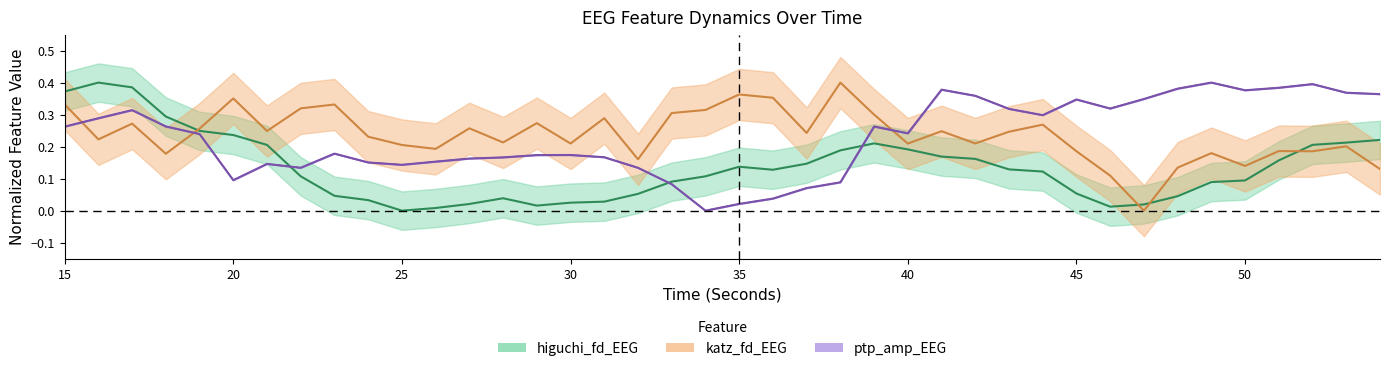

What is the difference between the maximum and second lowest values in the ptp_amp_EEG_low series?

0.4